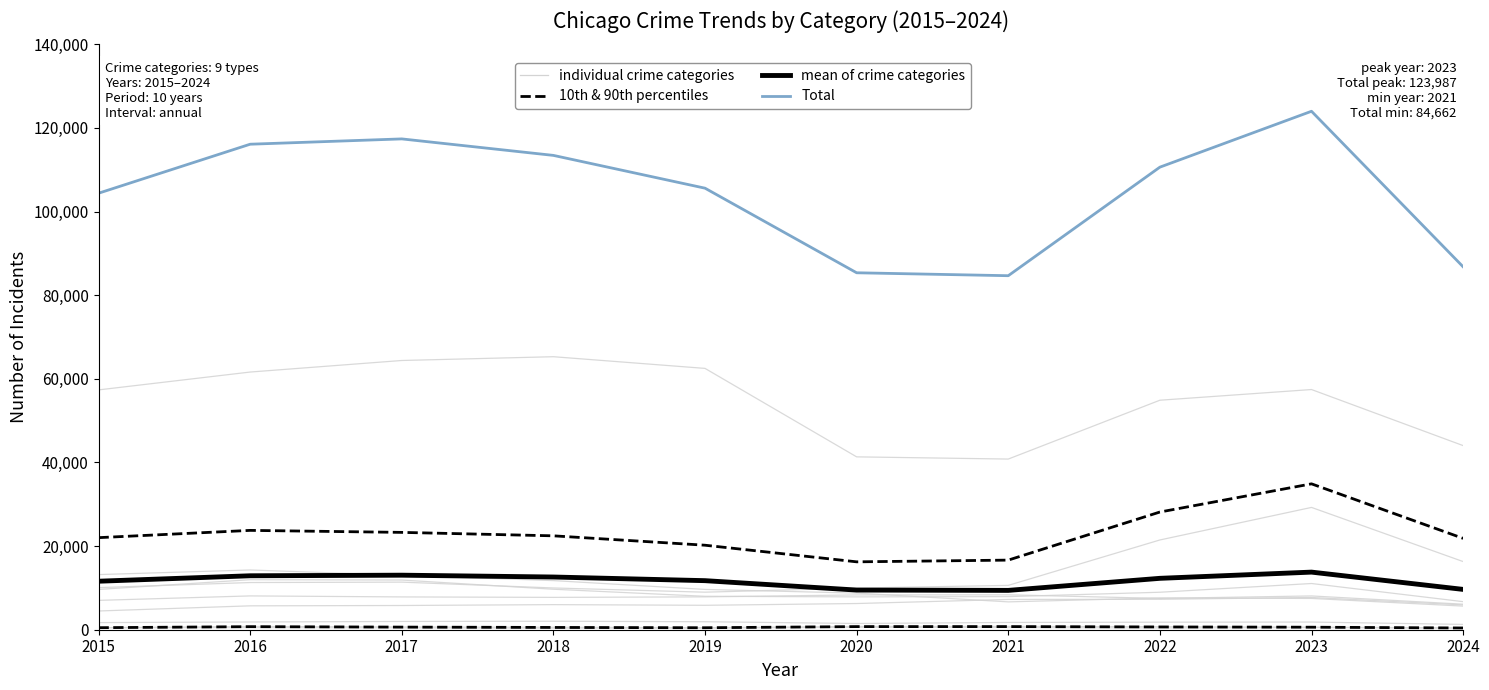

At which label does 10th & 90th percentiles first exceed 626?

2016